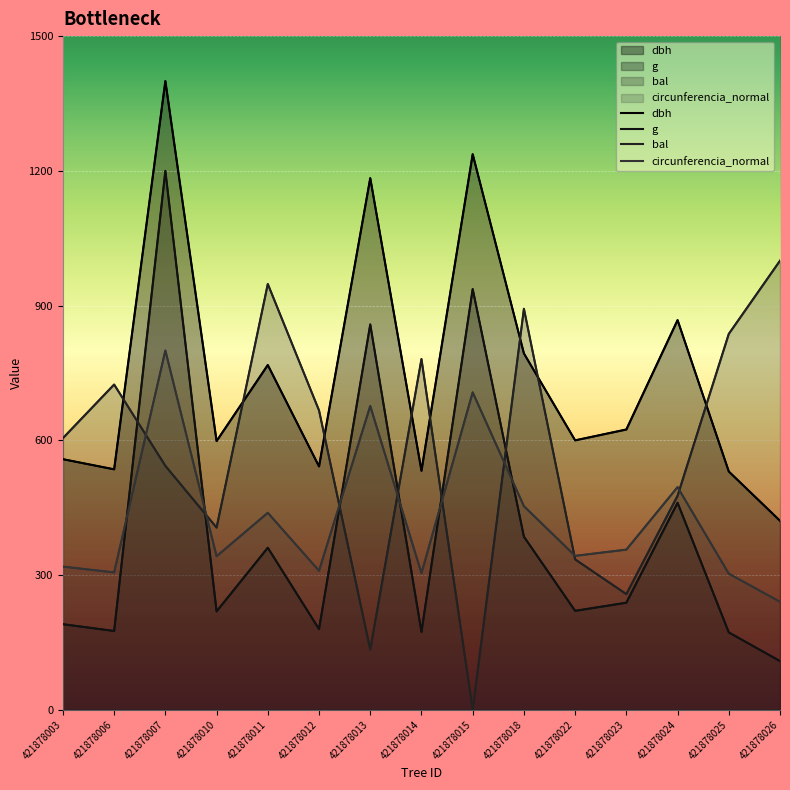

True or false: circunferencia_normal has more than 1 interior local peaks.

True